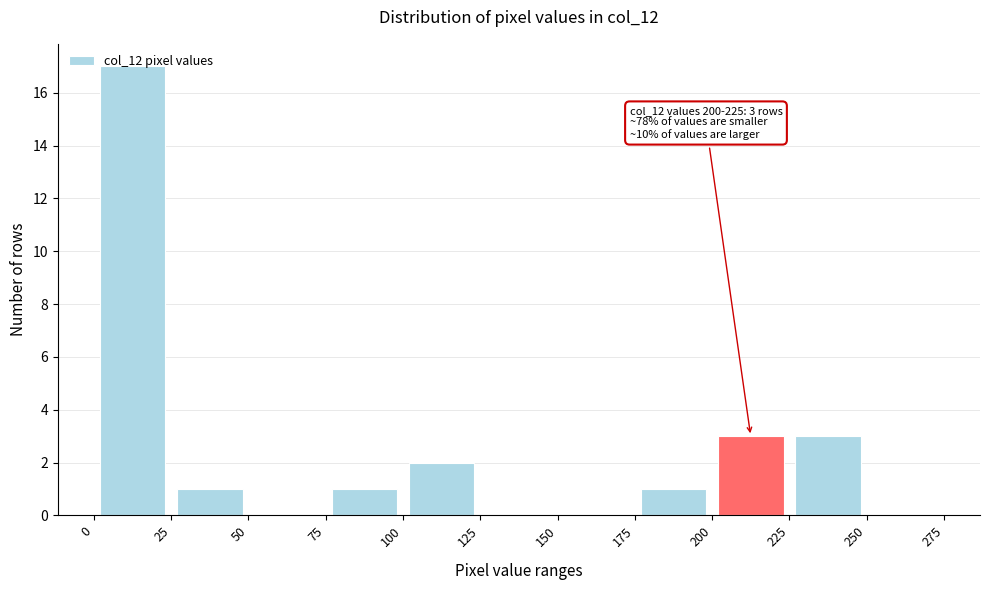

Which range on the x-axis has the tallest bar?

0 to 25